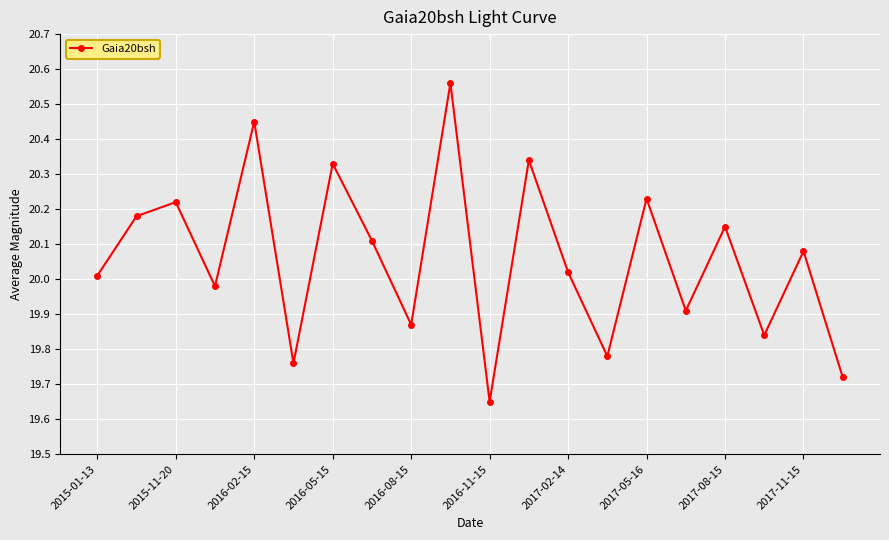

True or false: the data has more than 2 interior local peaks.

True